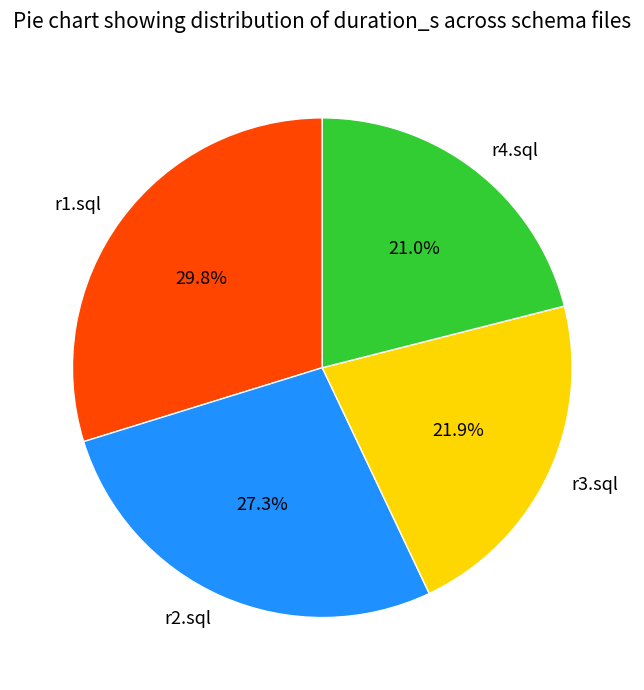

Count the number of slices in the pie.

4